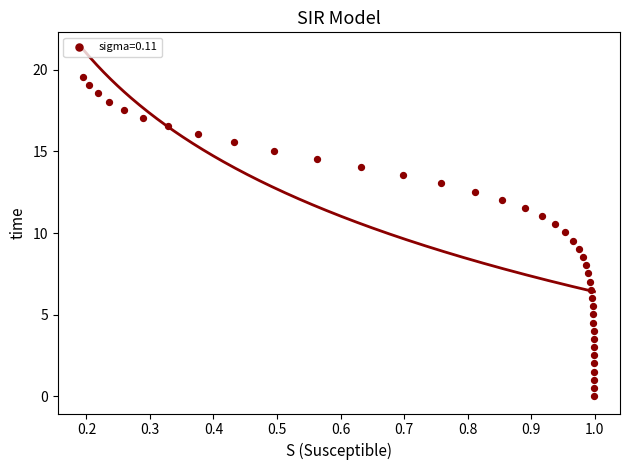

What is the range of Y values (max minus min)?

19.6